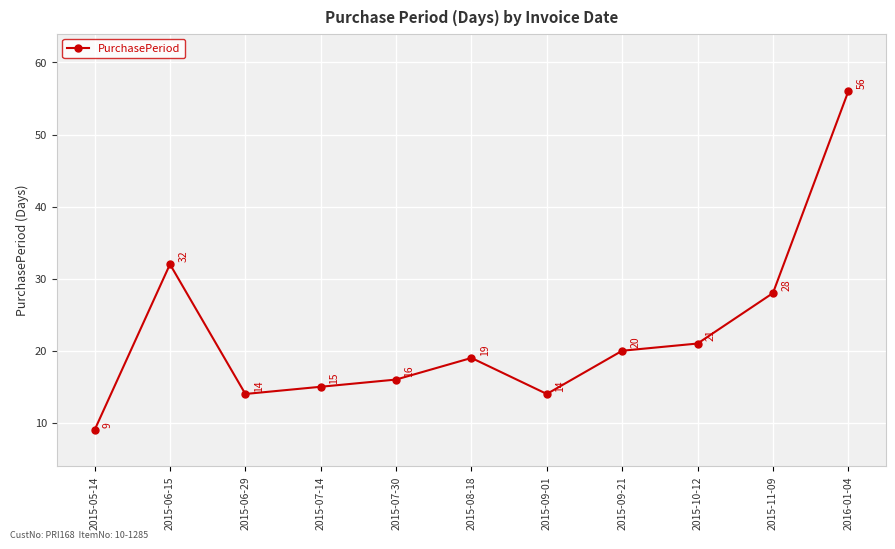

What is the value of the 9th point from the left?

21